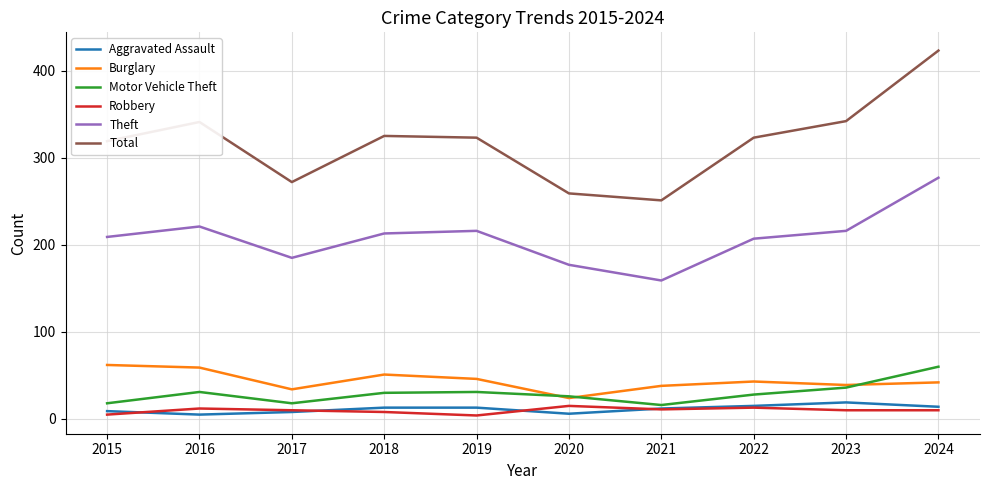

After their last crossing, which series has the higher values: Motor Vehicle Theft or Burglary?

Motor Vehicle Theft